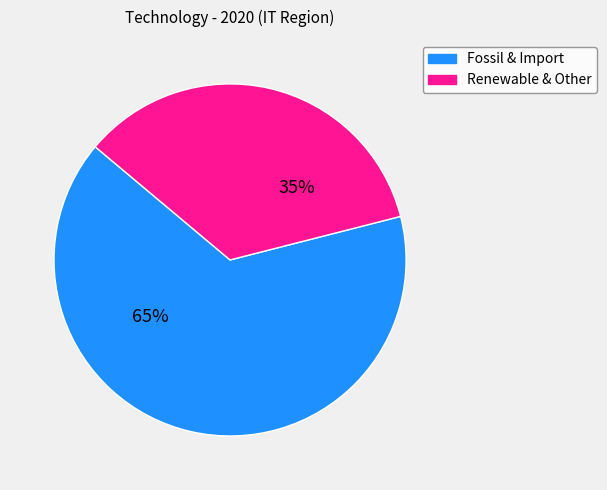

Is there a majority slice in this chart?

Yes